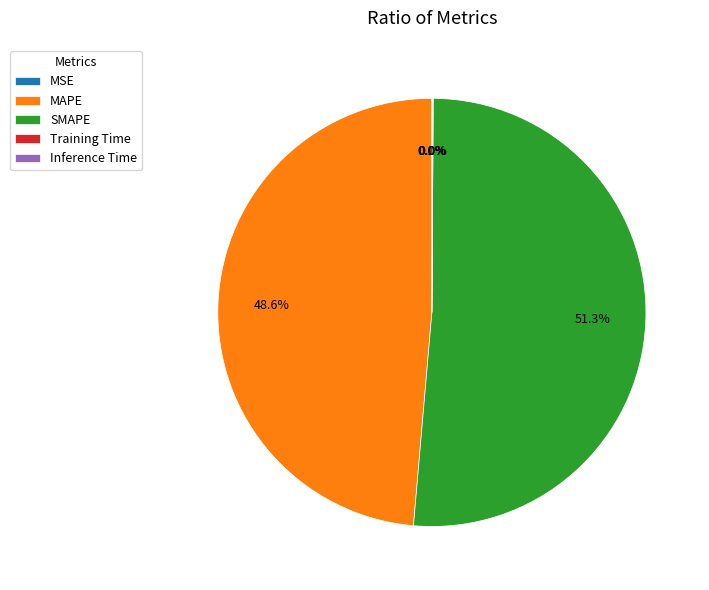

Combined, what portion of the pie is SMAPE and MAPE?

99.9%